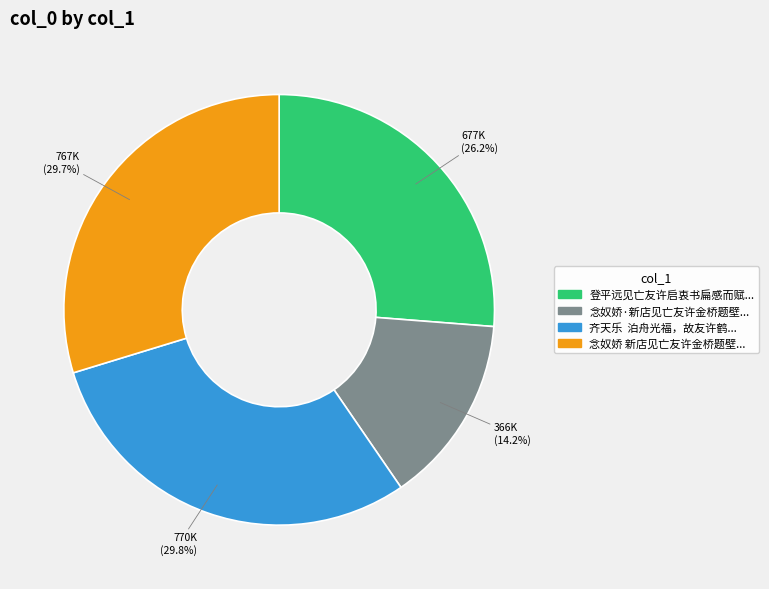

Does any single category account for the majority?

No